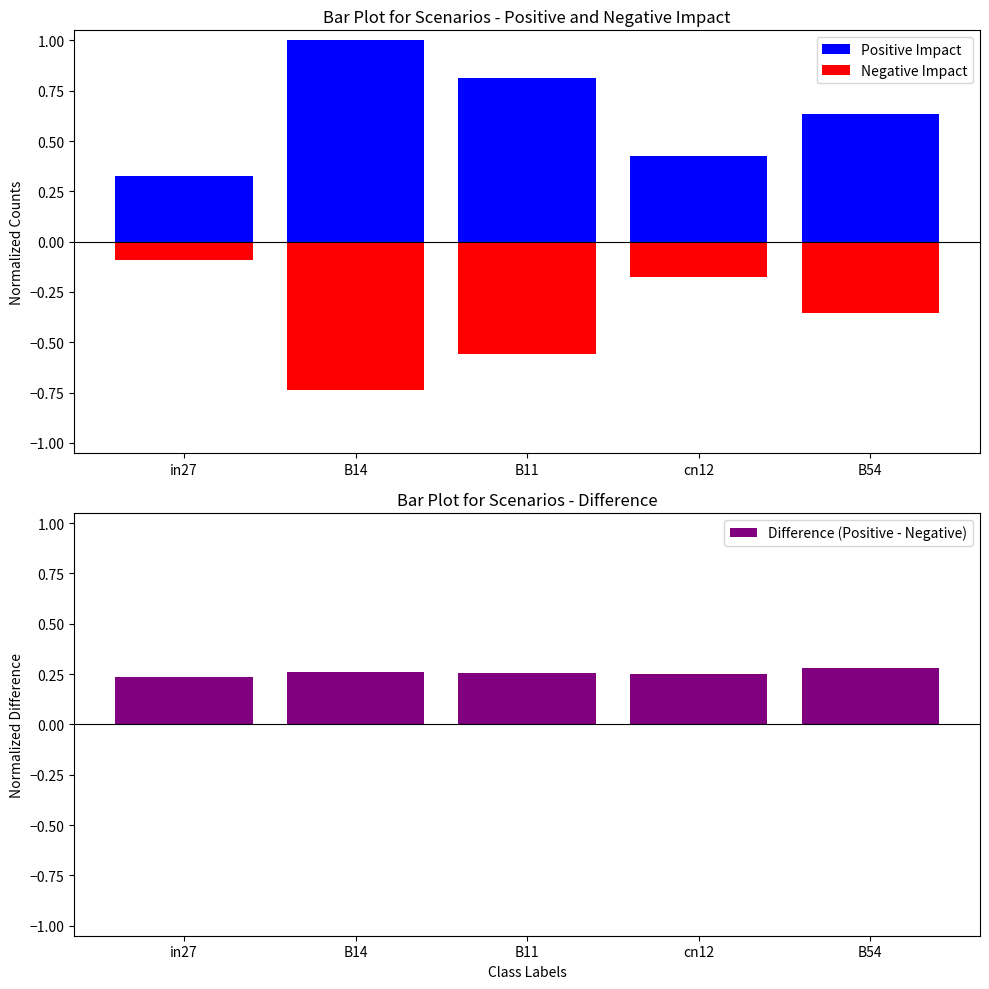

Read the Positive Impact value at B14.

1.0